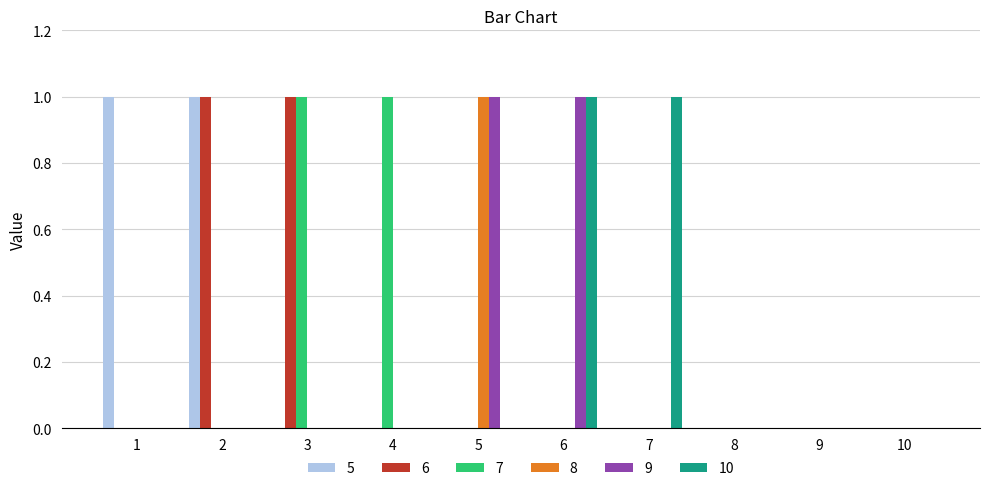

What is the sum of the 5 values at 10 and 2?

1